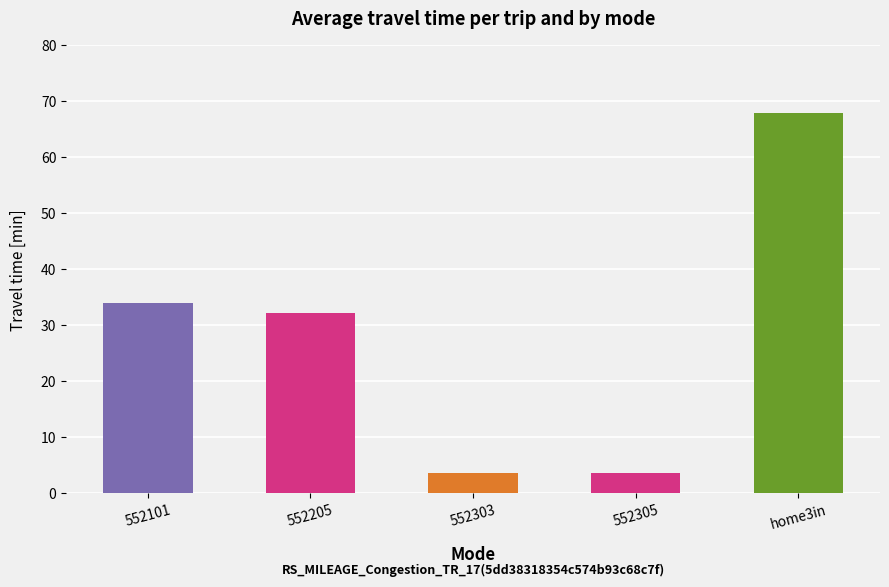

Between 552305 and home3in, which is larger?

home3in